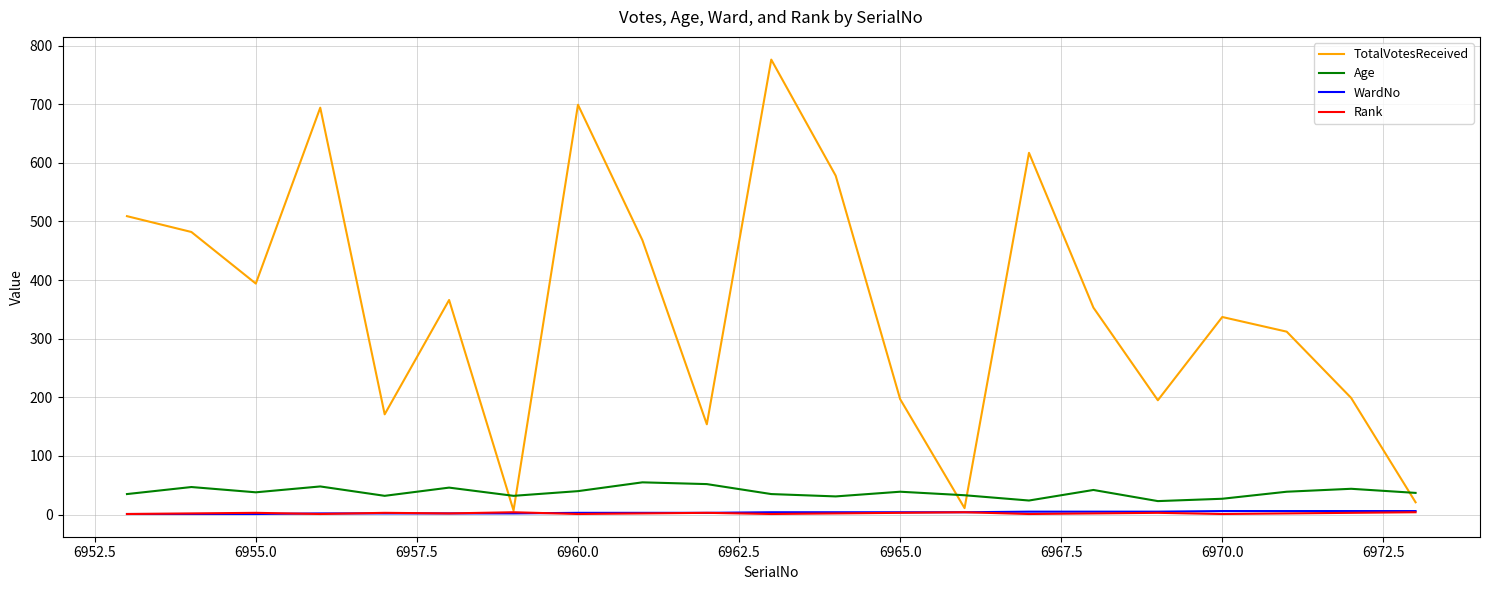

True or false: TotalVotesReceived has more than 2 interior local peaks.

True